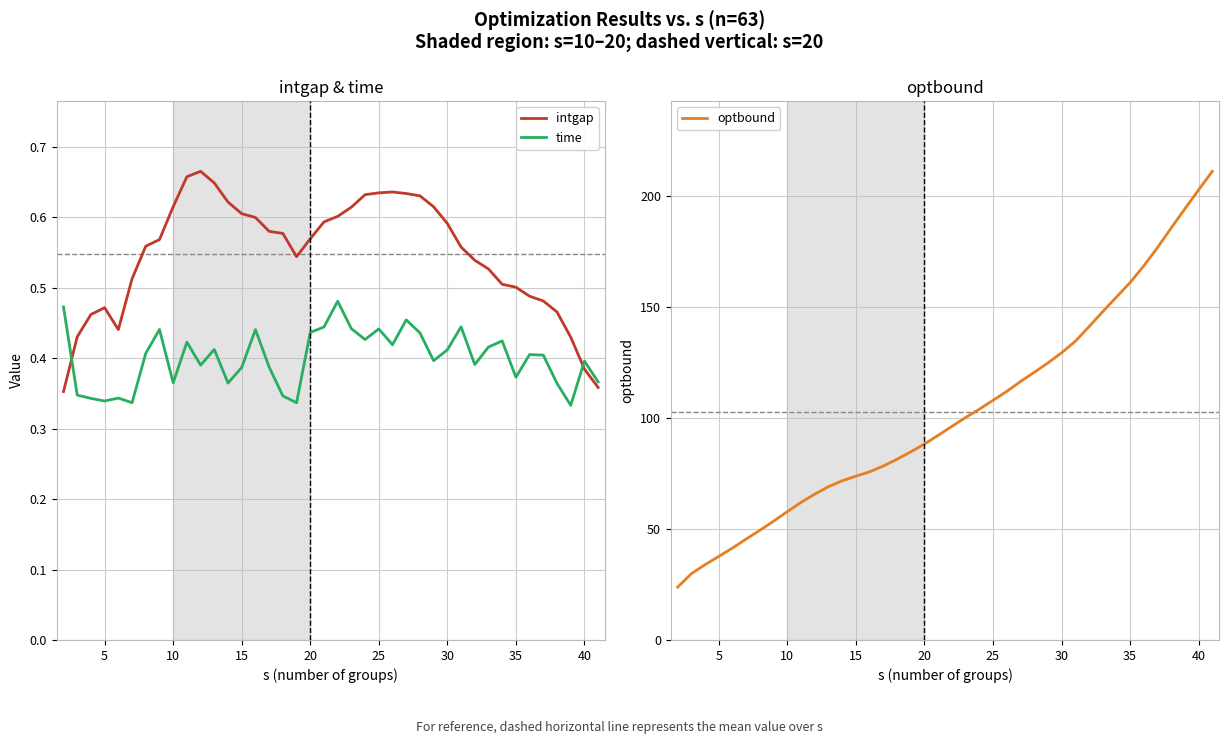

Is it true that optbound equals 52.2 at 35?

False